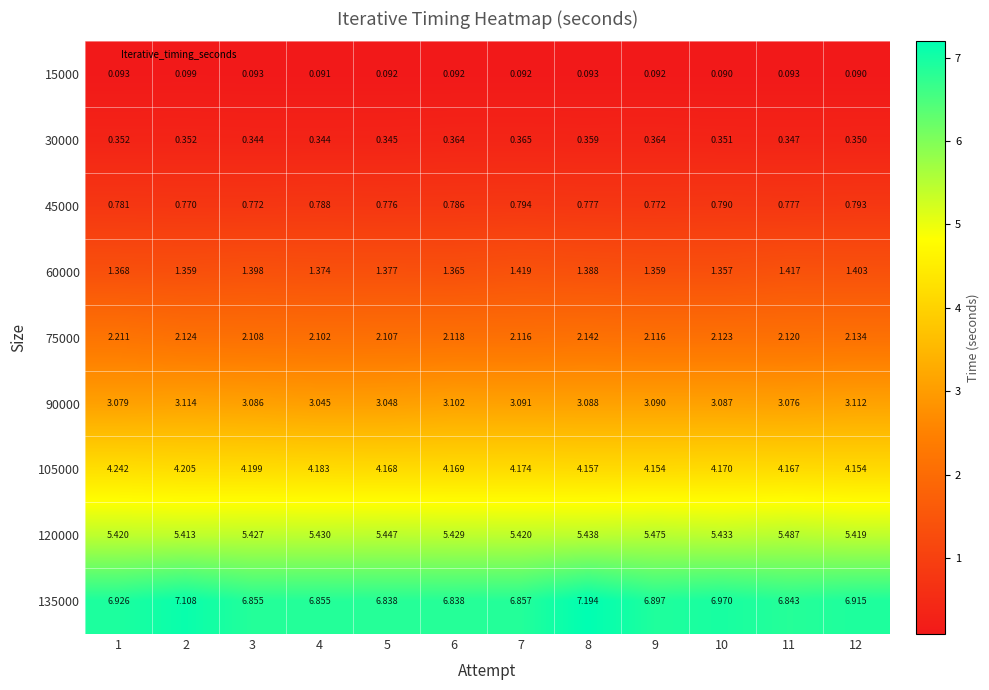

Is the value of 120000 at 8 greater than the value of 75000 at 10?

Yes